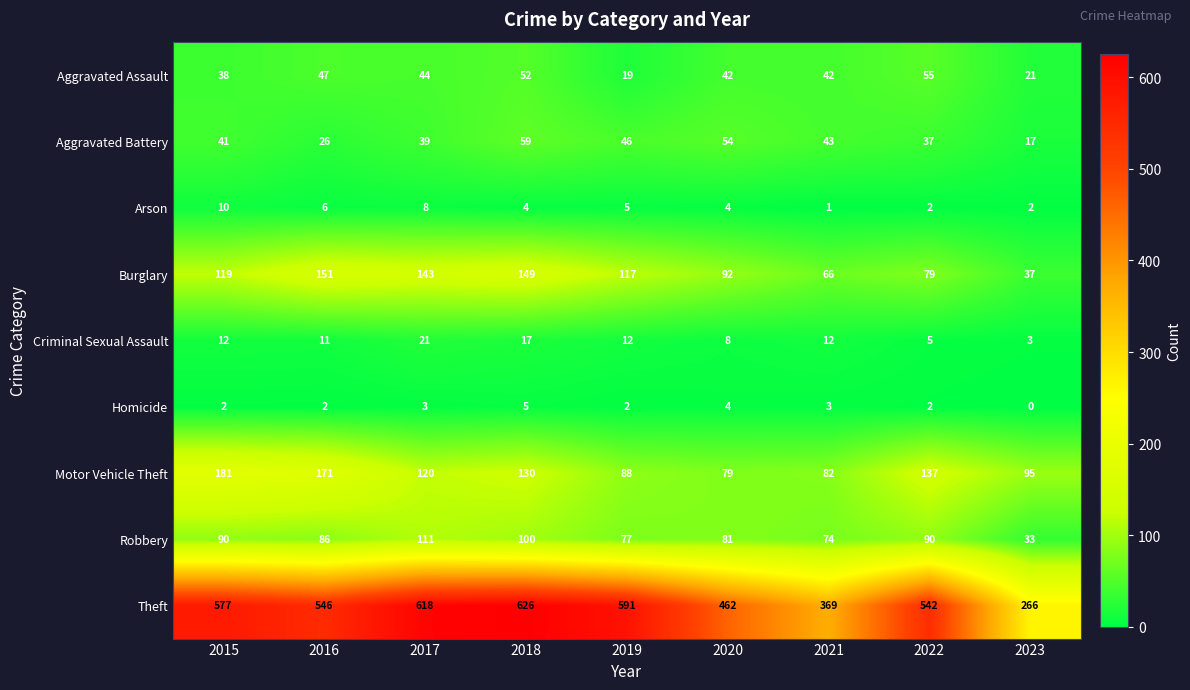

What is the difference between the Criminal Sexual Assault values at 2019 and 2017?

9